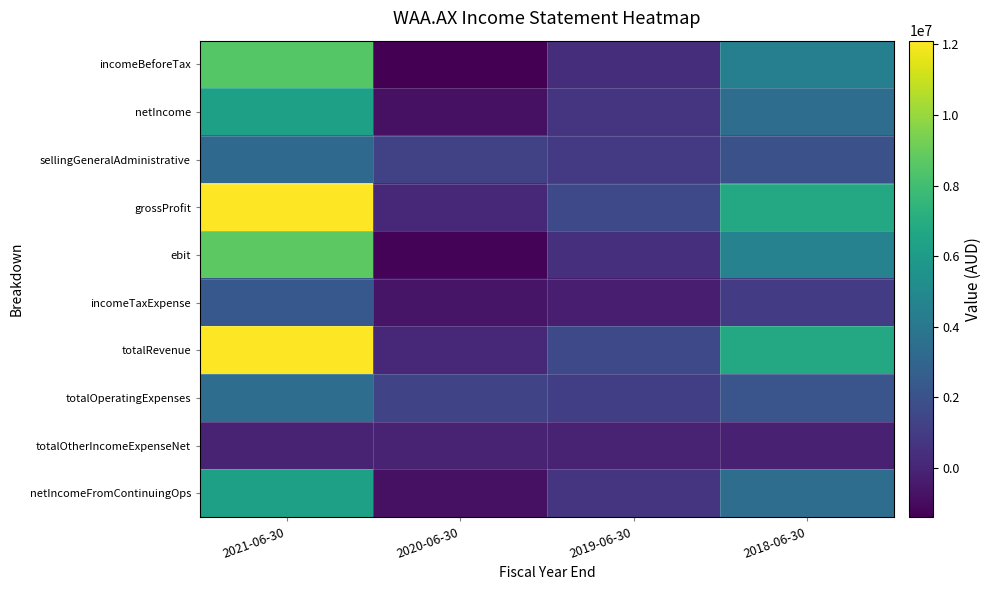

Reading left to right, extract all data points from this chart.

incomeBeforeTax: 2021-06-30=8572477	2020-06-30=-1399487	2019-06-30=392660	2018-06-30=4423310
netIncome: 2021-06-30=6270606	2020-06-30=-767421	2019-06-30=673133	2018-06-30=3415830
sellingGeneralAdministrative: 2021-06-30=3235653	2020-06-30=1219433	2019-06-30=914700	2018-06-30=1975652
grossProfit: 2021-06-30=12108326	2020-06-30=90332	2019-06-30=1597747	2018-06-30=6726963
ebit: 2021-06-30=8687505	2020-06-30=-1292251	2019-06-30=499629	2018-06-30=4569720
incomeTaxExpense: 2021-06-30=2301871	2020-06-30=-632066	2019-06-30=-280473	2018-06-30=1007480
totalRevenue: 2021-06-30=12108326	2020-06-30=90332	2019-06-30=1597747	2018-06-30=6726963
totalOperatingExpenses: 2021-06-30=3420821	2020-06-30=1382583	2019-06-30=1098118	2018-06-30=2157243
totalOtherIncomeExpenseNet: 2021-06-30=-115028	2020-06-30=-107236	2019-06-30=-106969	2018-06-30=-146410
netIncomeFromContinuingOps: 2021-06-30=6270606	2020-06-30=-767421	2019-06-30=673133	2018-06-30=3415830